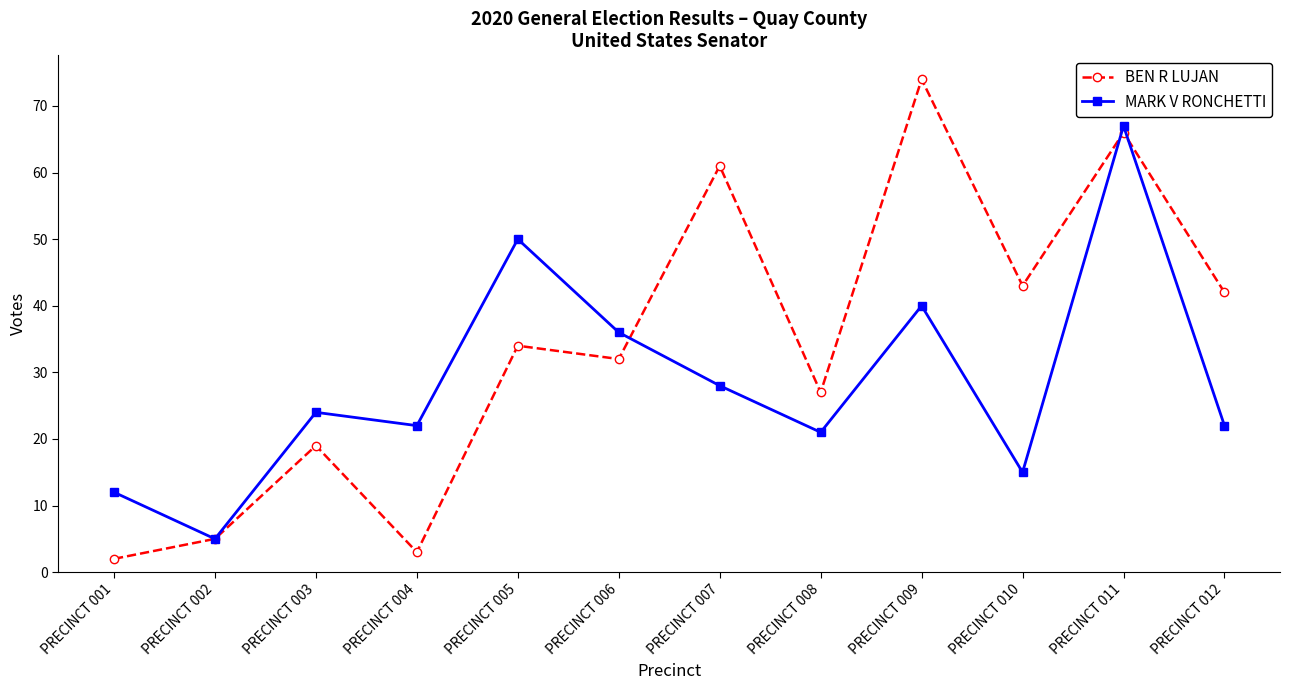

Rank the series by their maximum value, from lowest to highest.

MARK V RONCHETTI, BEN R LUJAN